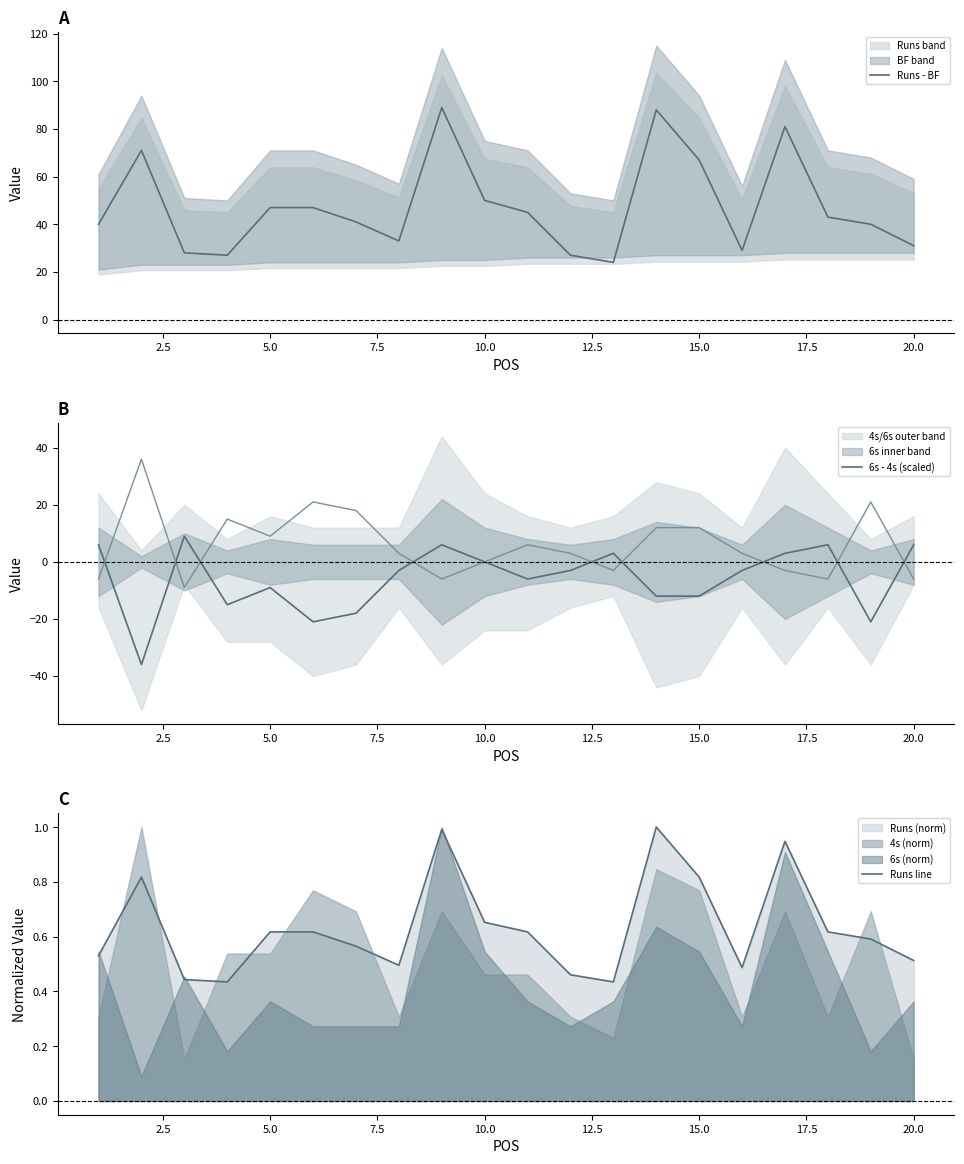

The Runs - BF series shows 18 at 10.0. True or false?

False